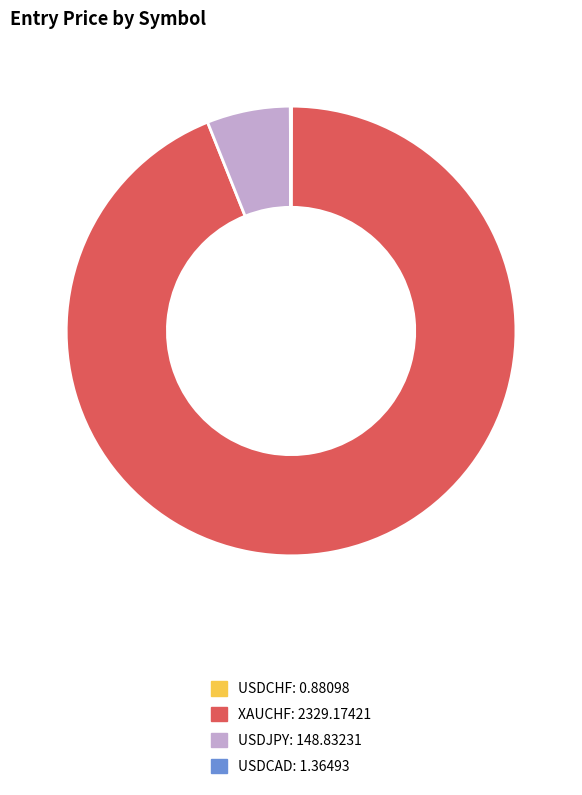

Is USDJPY the majority of the pie?

No